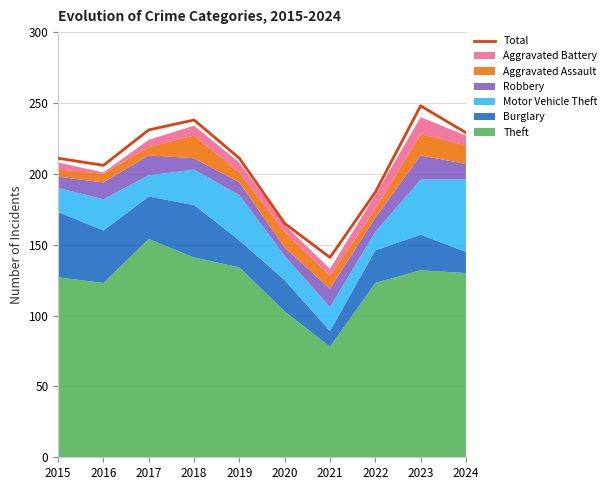

What is the difference between the second highest and minimum values?

97